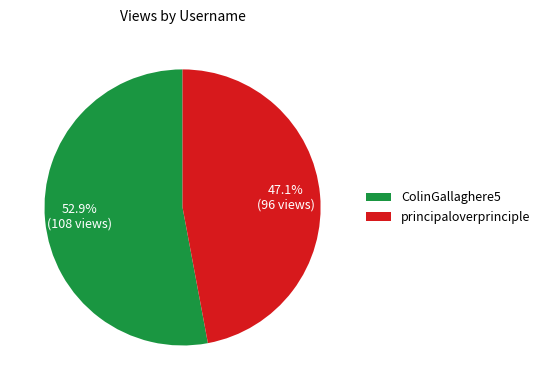

Does any single category account for the majority?

Yes